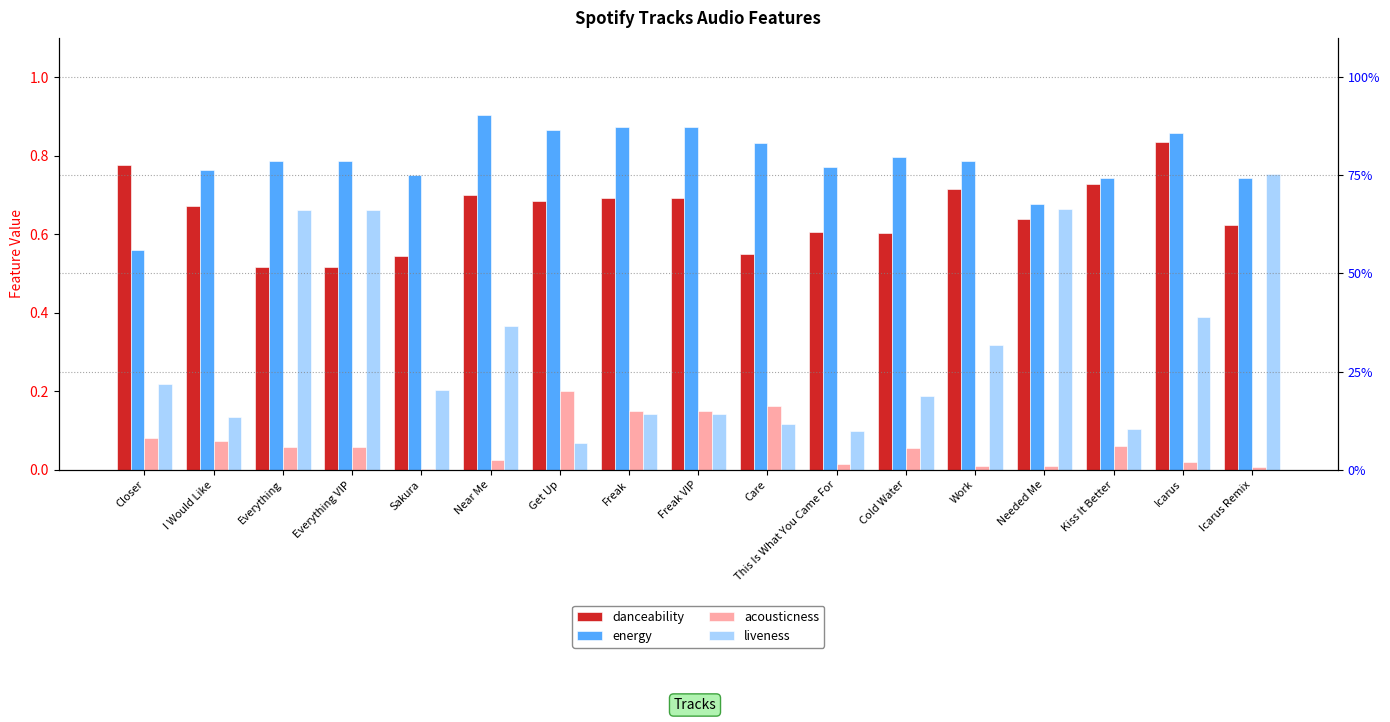

Reading left to right, transcribe all the data shown in this chart.

danceability: Closer=0.8	I Would Like=0.7	Everything=0.5	Everything VIP=0.5	Sakura=0.5	Near Me=0.7	Get Up=0.7	Freak=0.7	Freak VIP=0.7	Care=0.5	This Is What You Came For=0.6	Cold Water=0.6	Work=0.7	Needed Me=0.6	Kiss It Better=0.7	Icarus=0.8	Icarus Remix=0.6
energy: Closer=0.6	I Would Like=0.8	Everything=0.8	Everything VIP=0.8	Sakura=0.8	Near Me=0.9	Get Up=0.9	Freak=0.9	Freak VIP=0.9	Care=0.8	This Is What You Came For=0.8	Cold Water=0.8	Work=0.8	Needed Me=0.7	Kiss It Better=0.7	Icarus=0.9	Icarus Remix=0.7
acousticness: Closer=0.1	I Would Like=0.1	Everything=0.1	Everything VIP=0.1	Sakura=0.0	Near Me=0.0	Get Up=0.2	Freak=0.1	Freak VIP=0.1	Care=0.2	This Is What You Came For=0.0	Cold Water=0.1	Work=0.0	Needed Me=0.0	Kiss It Better=0.1	Icarus=0.0	Icarus Remix=0.0
liveness: Closer=0.2	I Would Like=0.1	Everything=0.7	Everything VIP=0.7	Sakura=0.2	Near Me=0.4	Get Up=0.1	Freak=0.1	Freak VIP=0.1	Care=0.1	This Is What You Came For=0.1	Cold Water=0.2	Work=0.3	Needed Me=0.7	Kiss It Better=0.1	Icarus=0.4	Icarus Remix=0.8